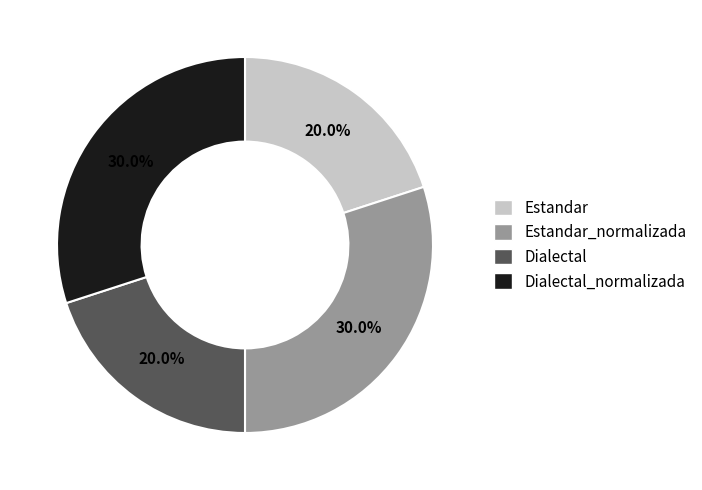

Between Dialectal_normalizada and Dialectal, which is larger?

Dialectal_normalizada